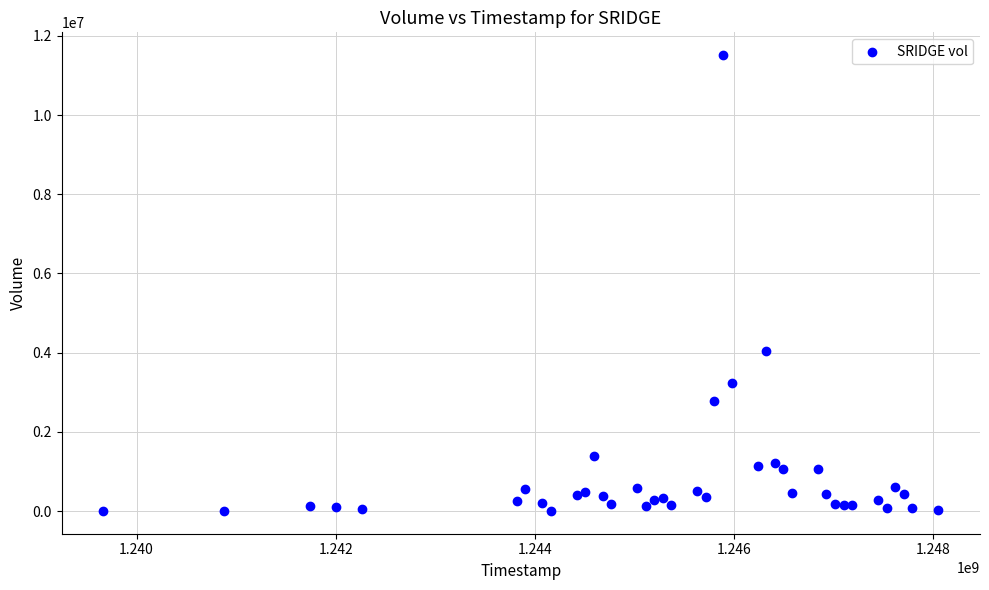

What Y value in the scatter plot is closest to 5759050?

4041600